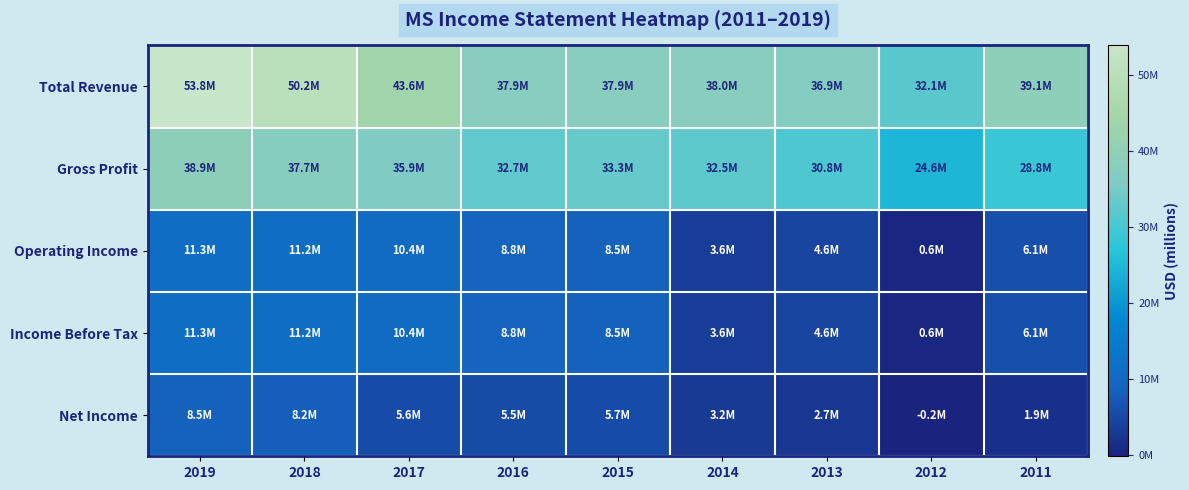

What is the total value across all series at 2017?

105888000